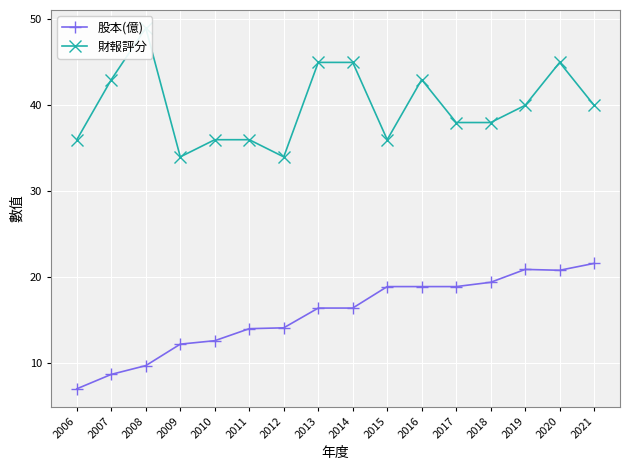

Reading right to left, what are all the values shown in this chart?

股本(億): 2021=21.6	2020=20.8	2019=20.9	2018=19.4	2017=18.9	2016=18.9	2015=18.9	2014=16.4	2013=16.4	2012=14.1	2011=14.0	2010=12.6	2009=12.2	2008=9.7	2007=8.7	2006=7.0
財報評分: 2021=40.0	2020=45.0	2019=40.0	2018=38.0	2017=38.0	2016=43.0	2015=36.0	2014=45.0	2013=45.0	2012=34.0	2011=36.0	2010=36.0	2009=34.0	2008=49.0	2007=43.0	2006=36.0